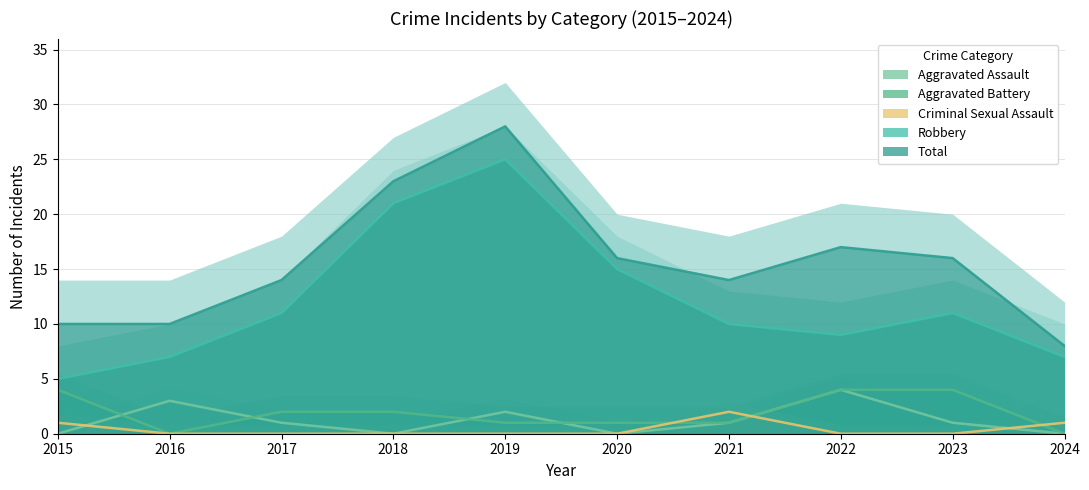

What is the spread (max minus min) of values at 2019?

28